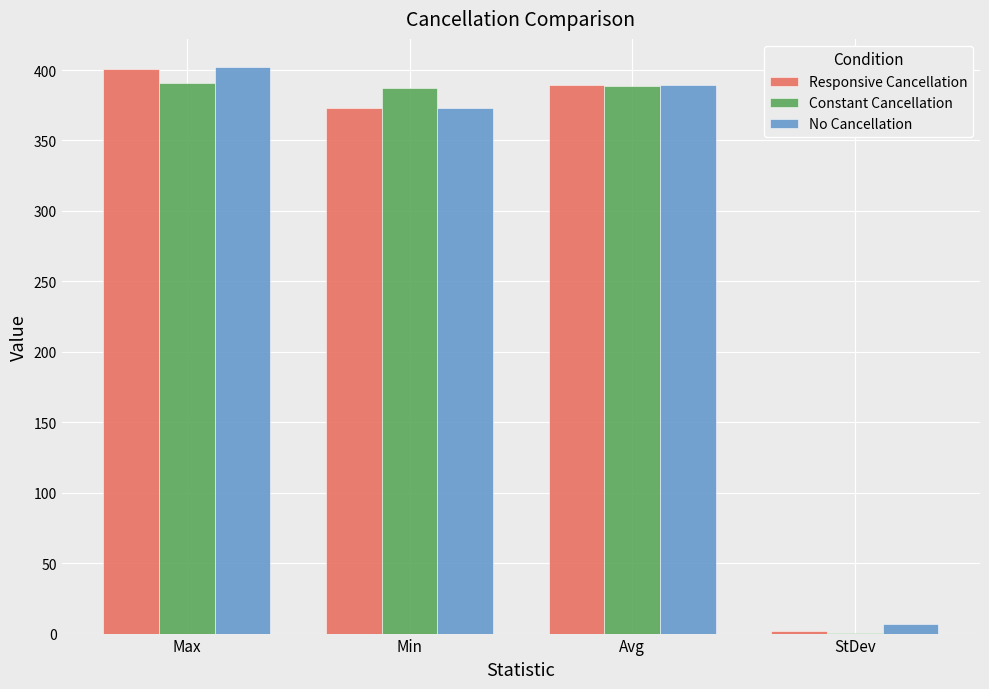

Are the bars grouped side by side (vs. stacked)?

Yes